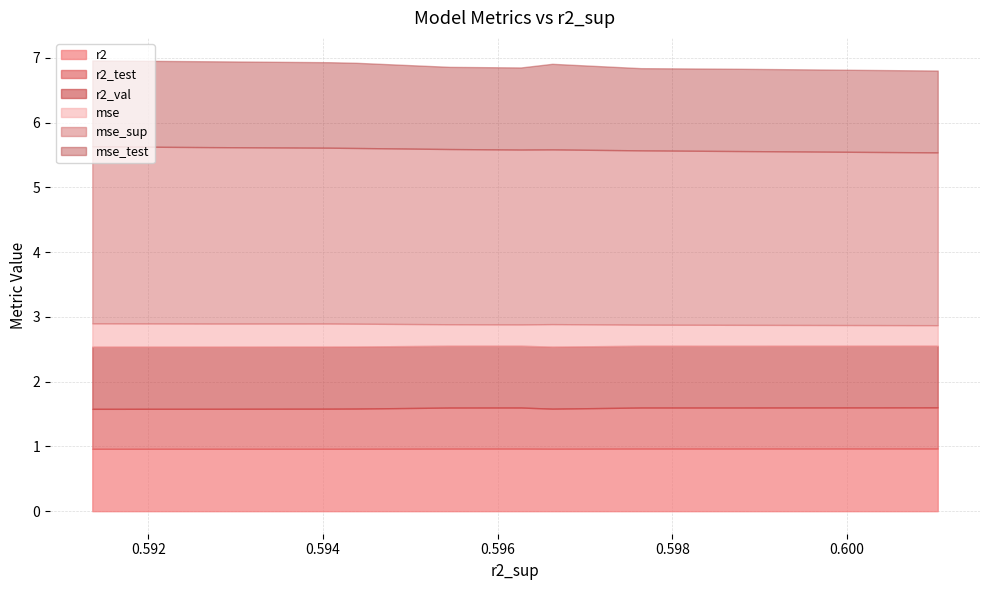

Which series changed the most between model_3_6_7 and model_3_6_1?

mse_test